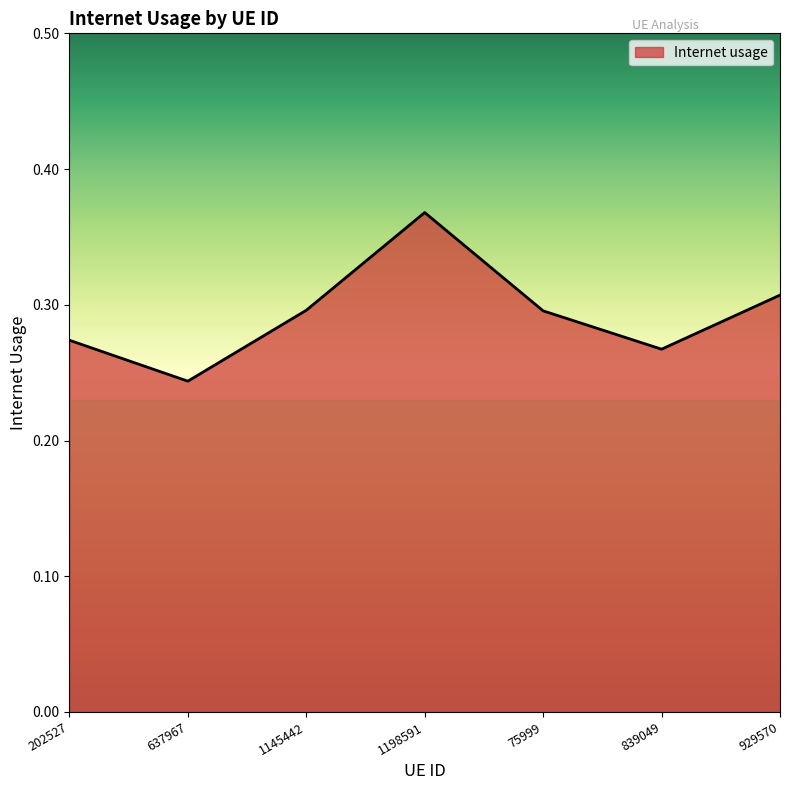

Which label corresponds to the largest value in the chart?

1198591